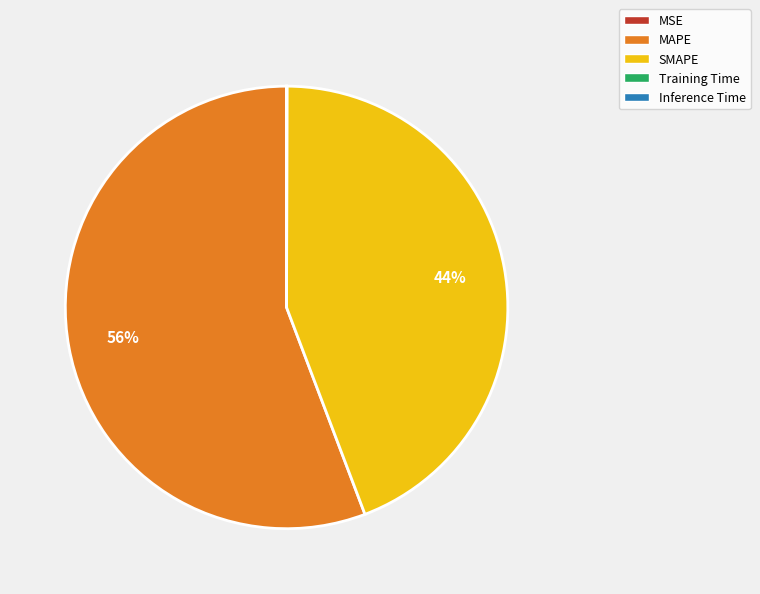

Which category has the biggest portion of the pie?

MAPE